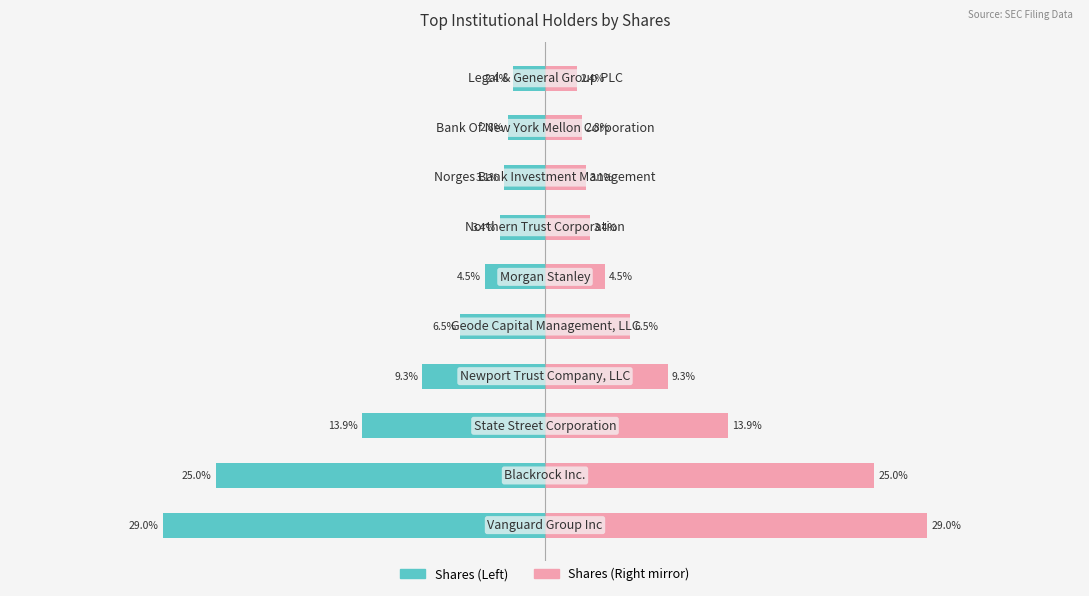

What is the value of the Shares (% of displayed total) bar at the 9th from the left?

-2.8